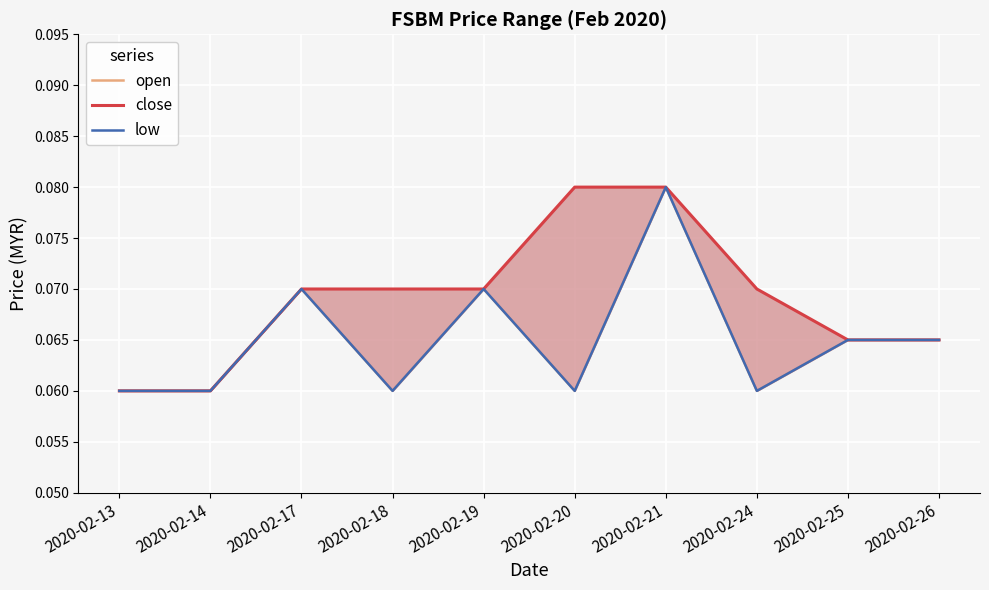

Reading right to left, what are all the values shown in this chart?

open: 2020-02-26=0.1	2020-02-25=0.1	2020-02-24=0.1	2020-02-21=0.1	2020-02-20=0.1	2020-02-19=0.1	2020-02-18=0.1	2020-02-17=0.1	2020-02-14=0.1	2020-02-13=0.1
close: 2020-02-26=0.1	2020-02-25=0.1	2020-02-24=0.1	2020-02-21=0.1	2020-02-20=0.1	2020-02-19=0.1	2020-02-18=0.1	2020-02-17=0.1	2020-02-14=0.1	2020-02-13=0.1
low: 2020-02-26=0.1	2020-02-25=0.1	2020-02-24=0.1	2020-02-21=0.1	2020-02-20=0.1	2020-02-19=0.1	2020-02-18=0.1	2020-02-17=0.1	2020-02-14=0.1	2020-02-13=0.1